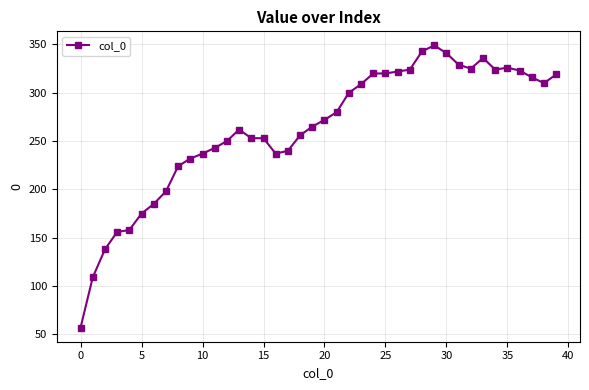

What is the difference between the maximum and minimum values?

292